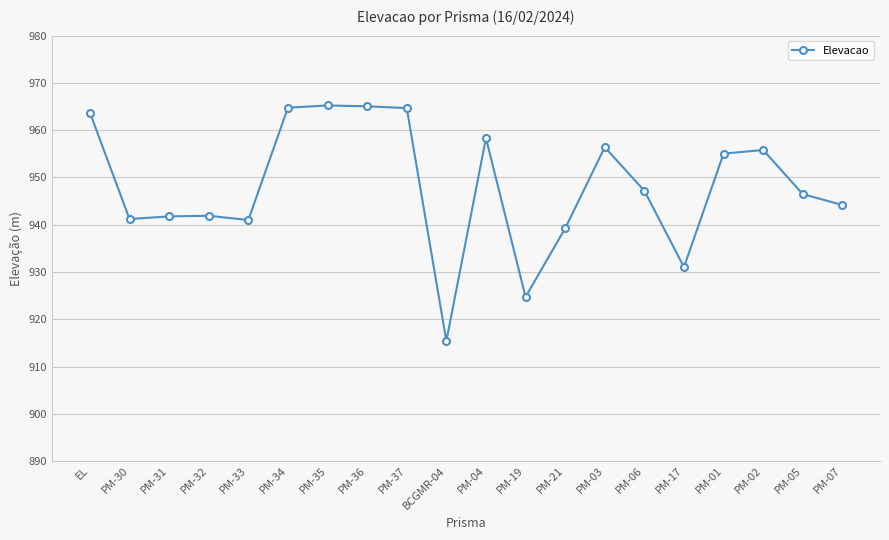

Where does the data first go above 947?

EL